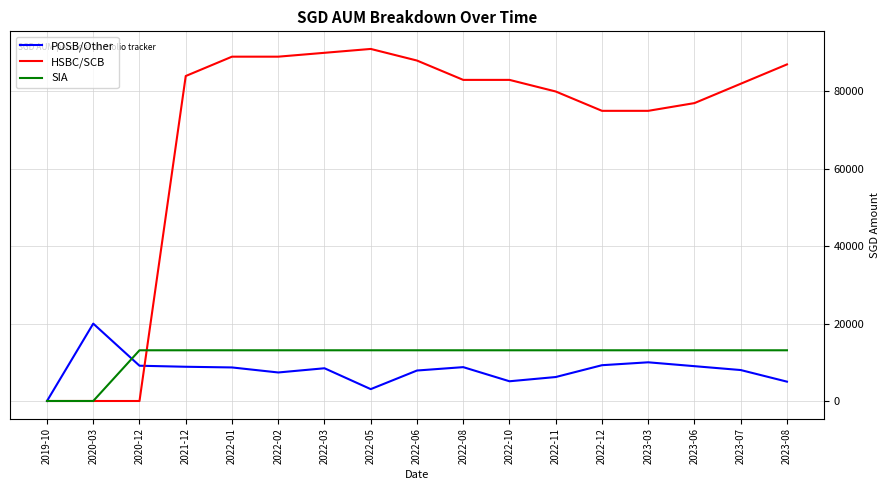

Between 2019-10 and 2022-01, which series saw the biggest shift?

HSBC/SCB